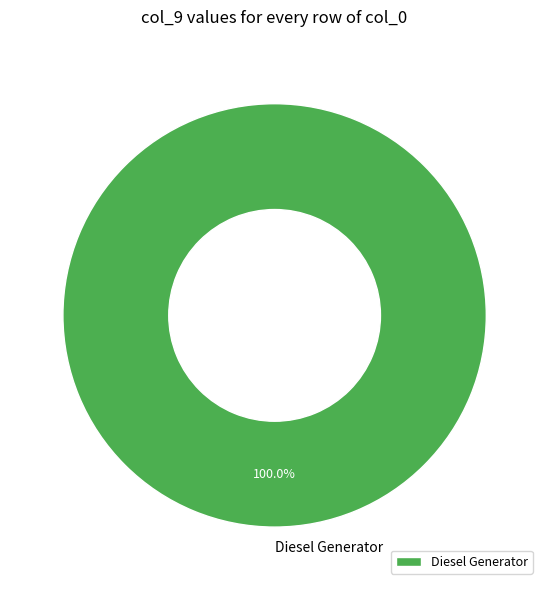

Rank the categories by value from lowest to highest.

Diesel Generator